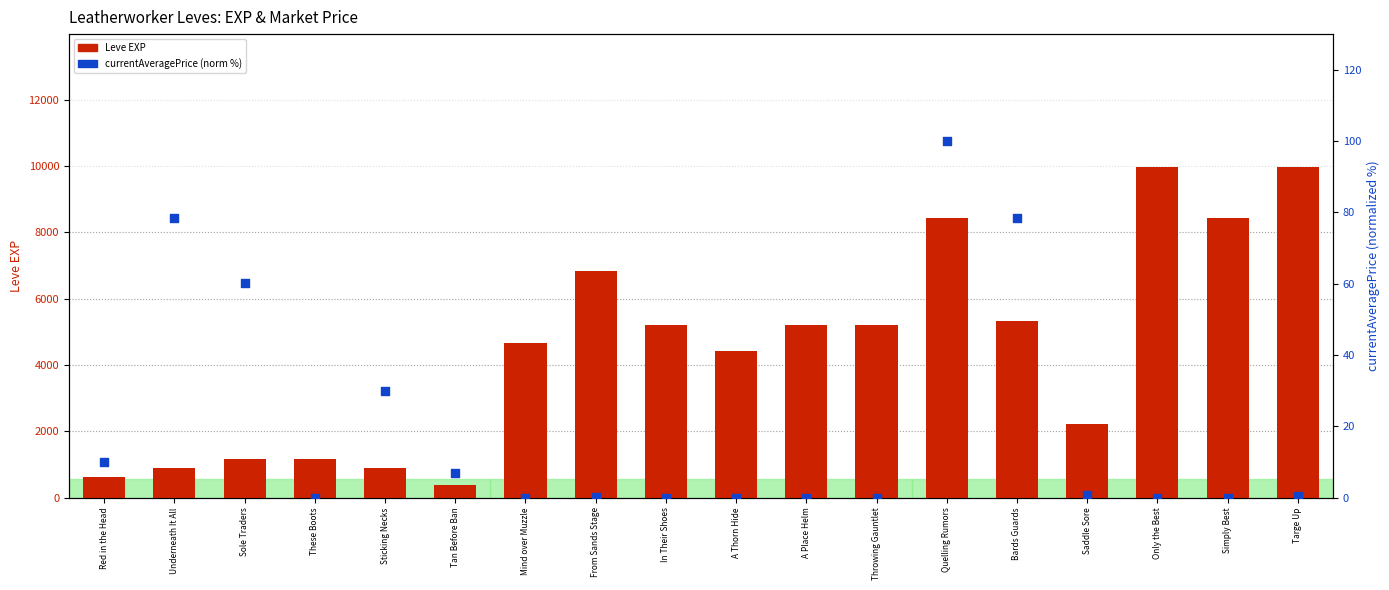

At which category is the sum across all series the highest?

Targe Up